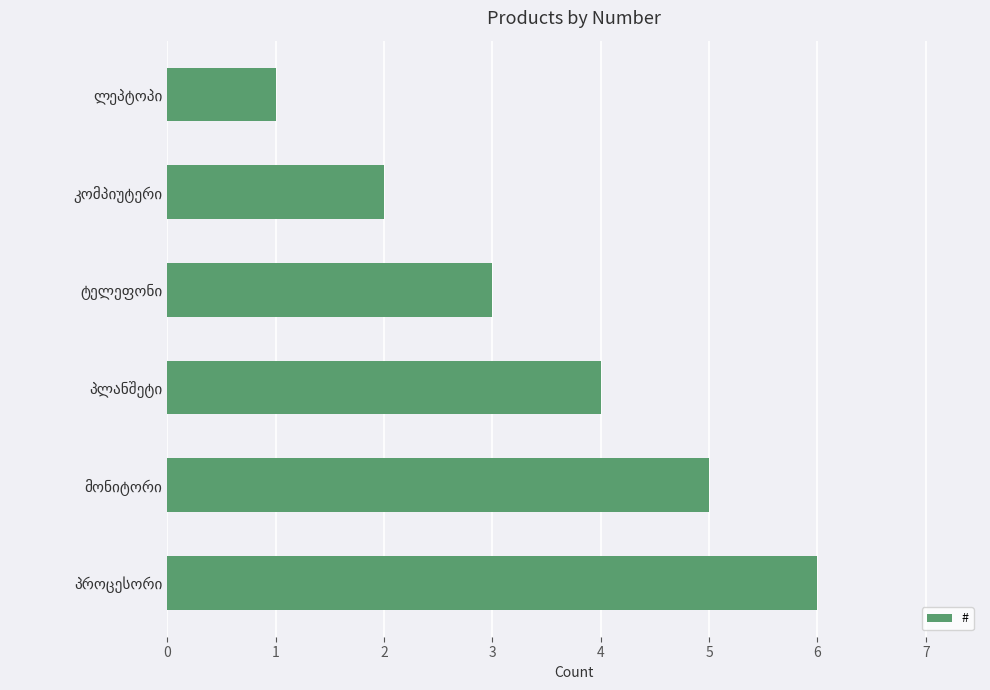

What is the maximum value shown in the chart?

6